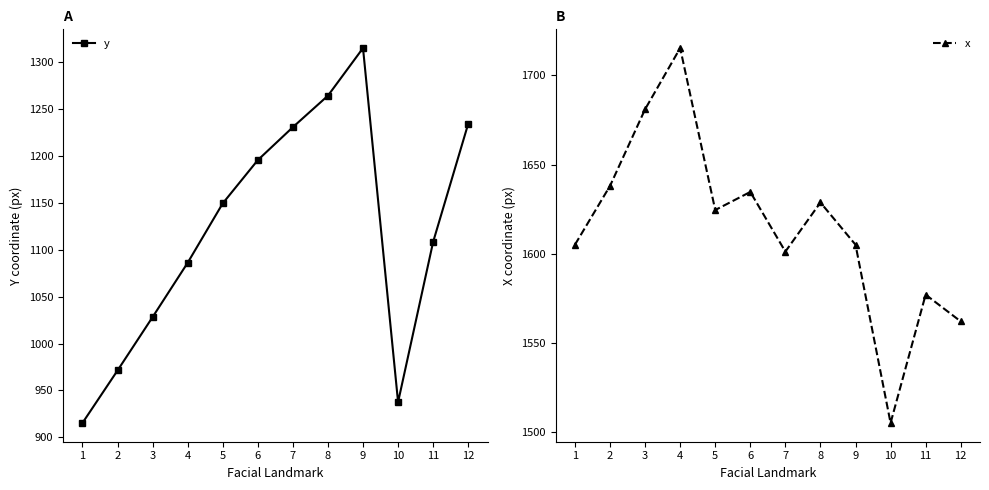

What is the lowest value of the y series?

915.3